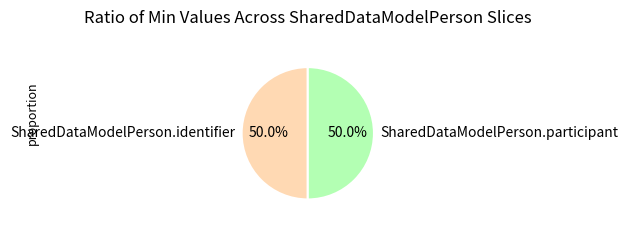

To the nearest percent, what is the average slice percentage?

50%